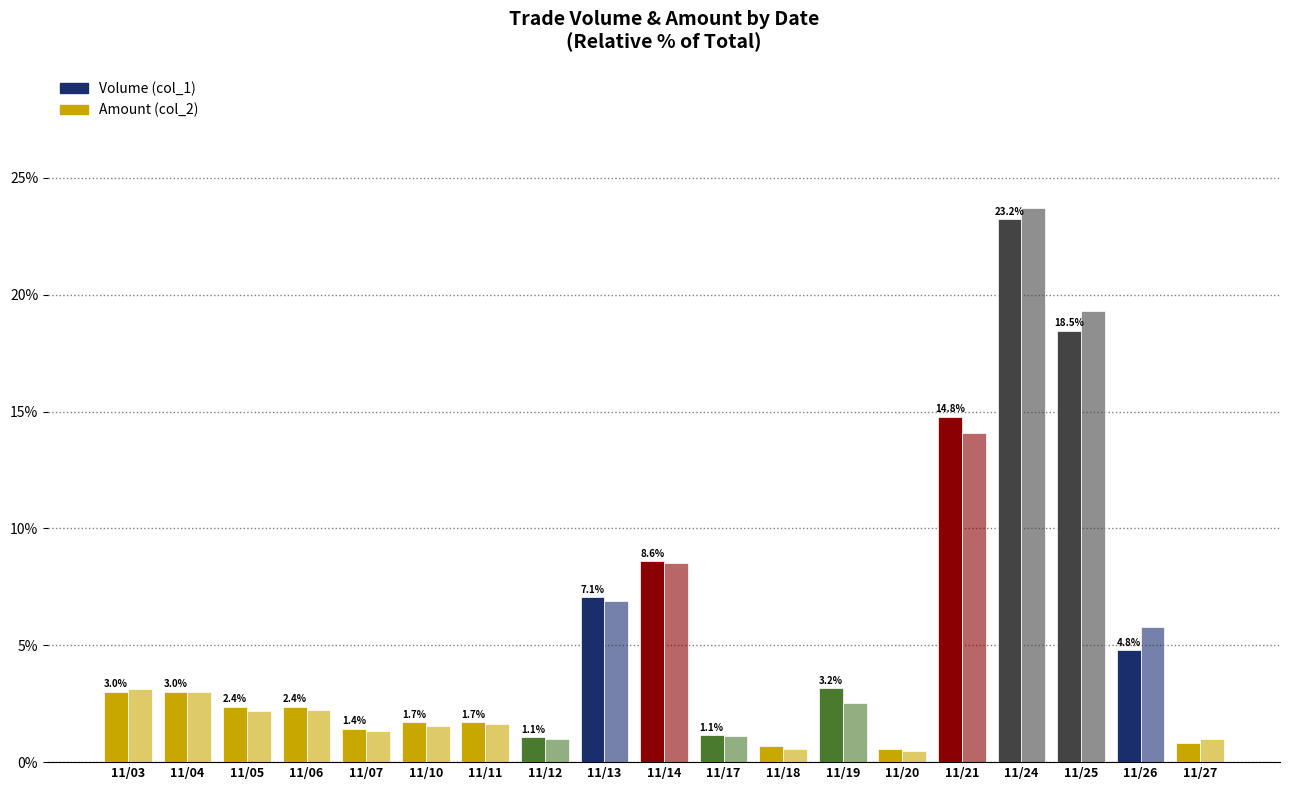

How many bars are there in total?

38